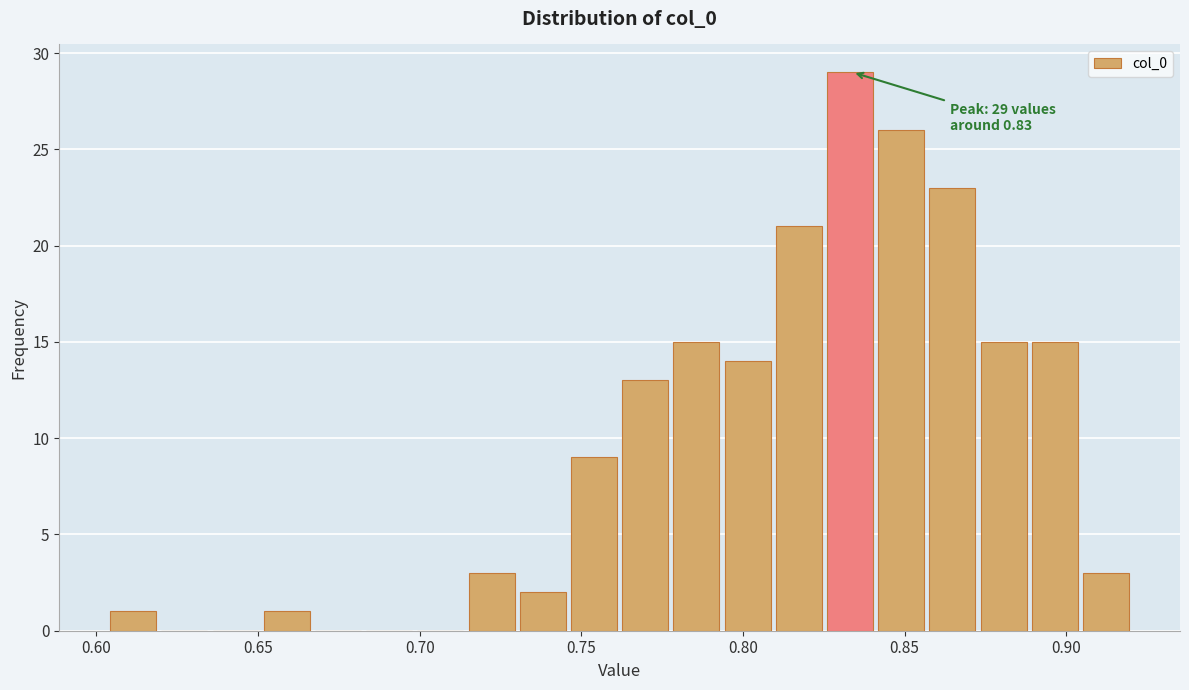

Read against the x-axis, roughly where is the centre of the tallest bar?

0.835